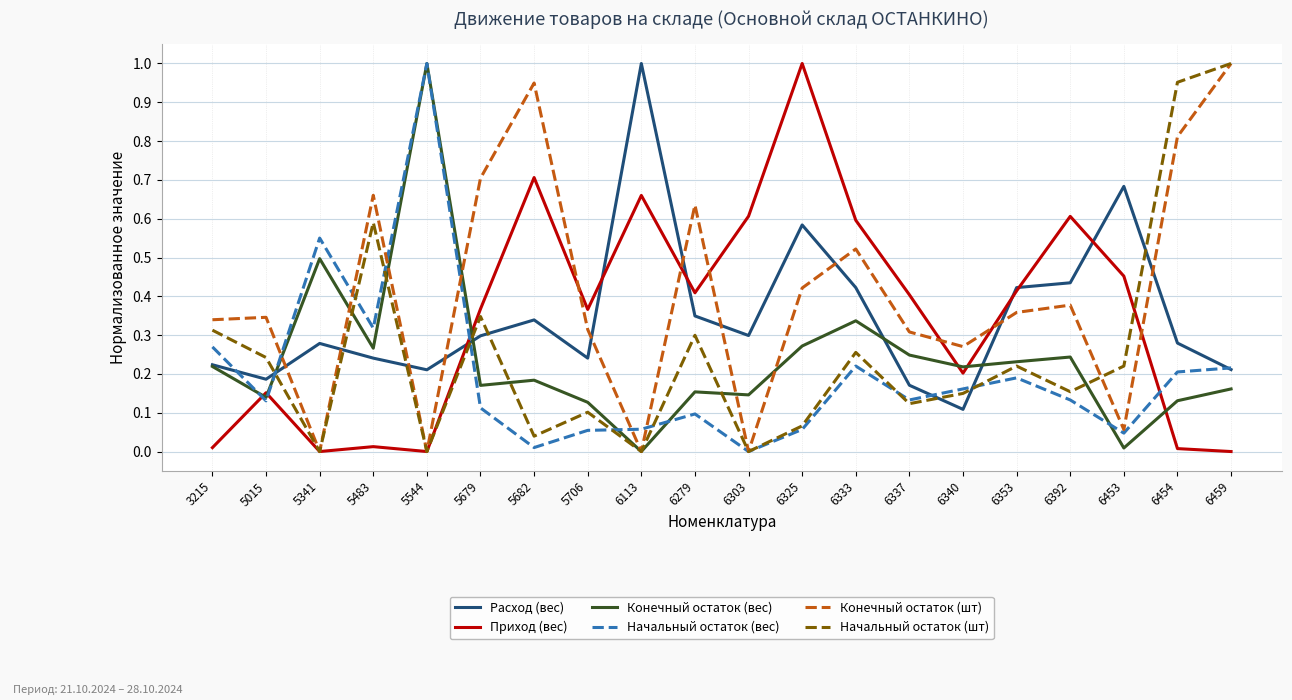

Between 5341 and 6113, which series saw the biggest shift?

Расход (вес)